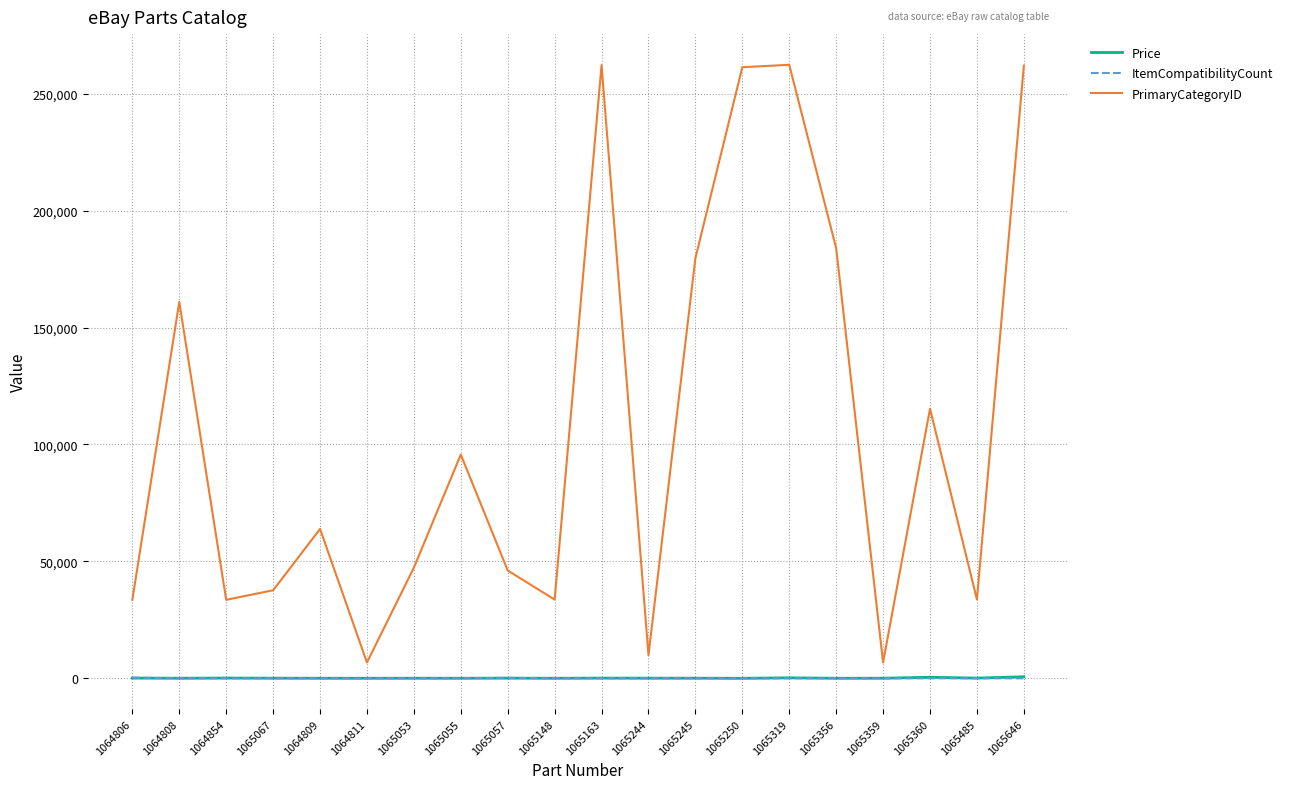

The value of PrimaryCategoryID at 1065359 is 6753.0. True or false?

True